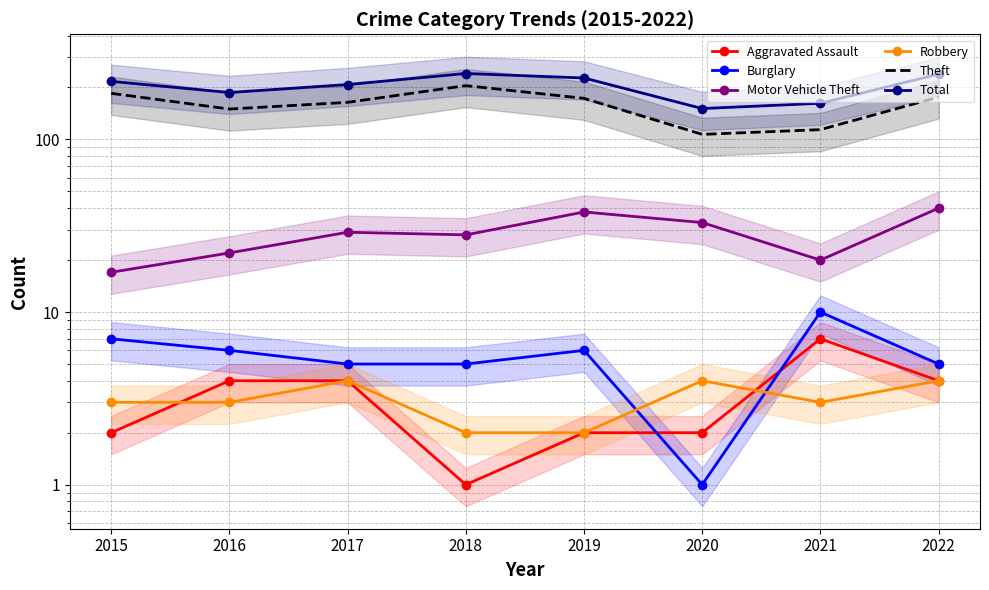

How many values in the Total series are below 217?

4